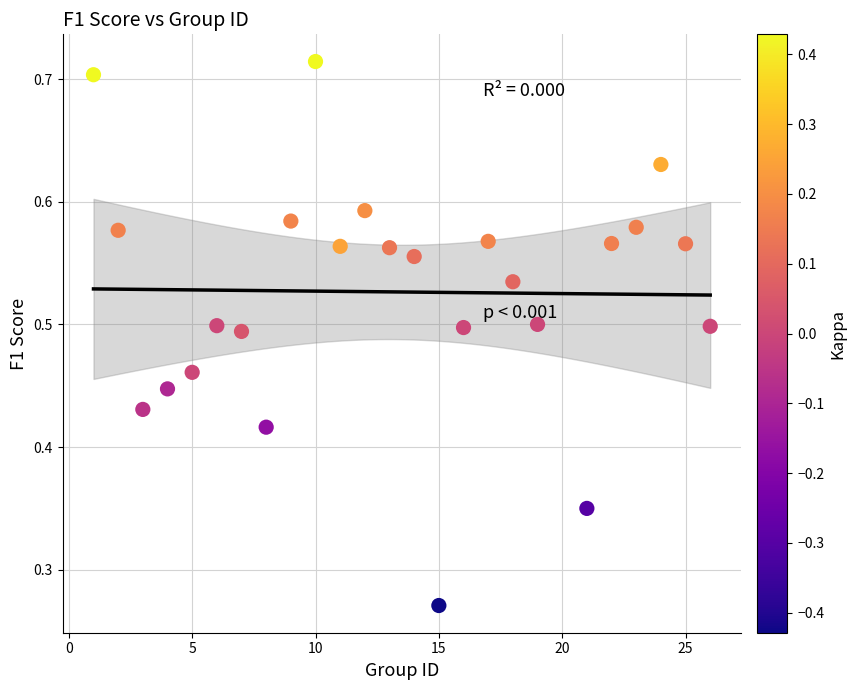

What is the range of X values (max minus min)?

25.0